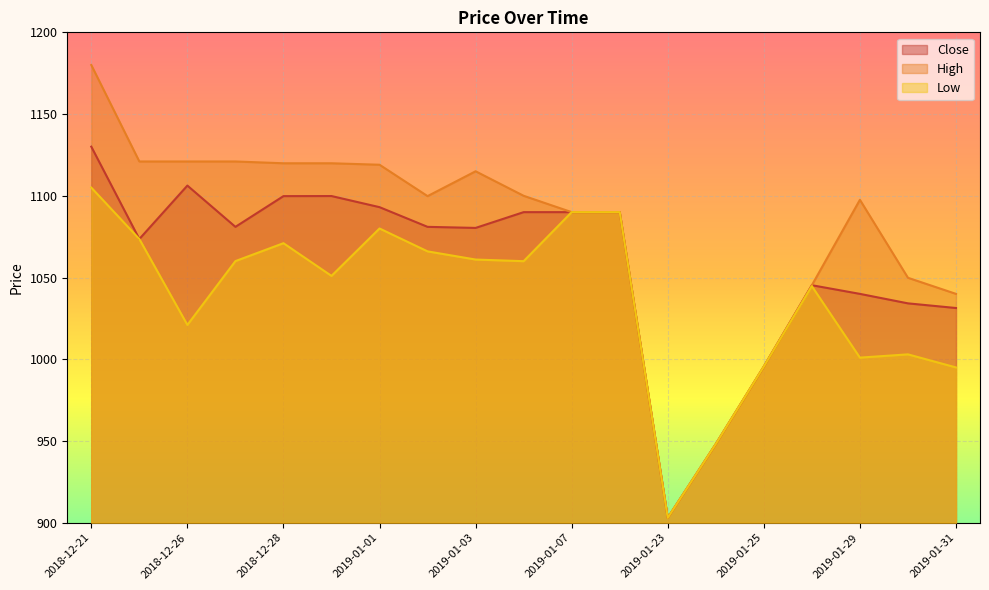

At which label is High closest to 1041?

2019-01-31